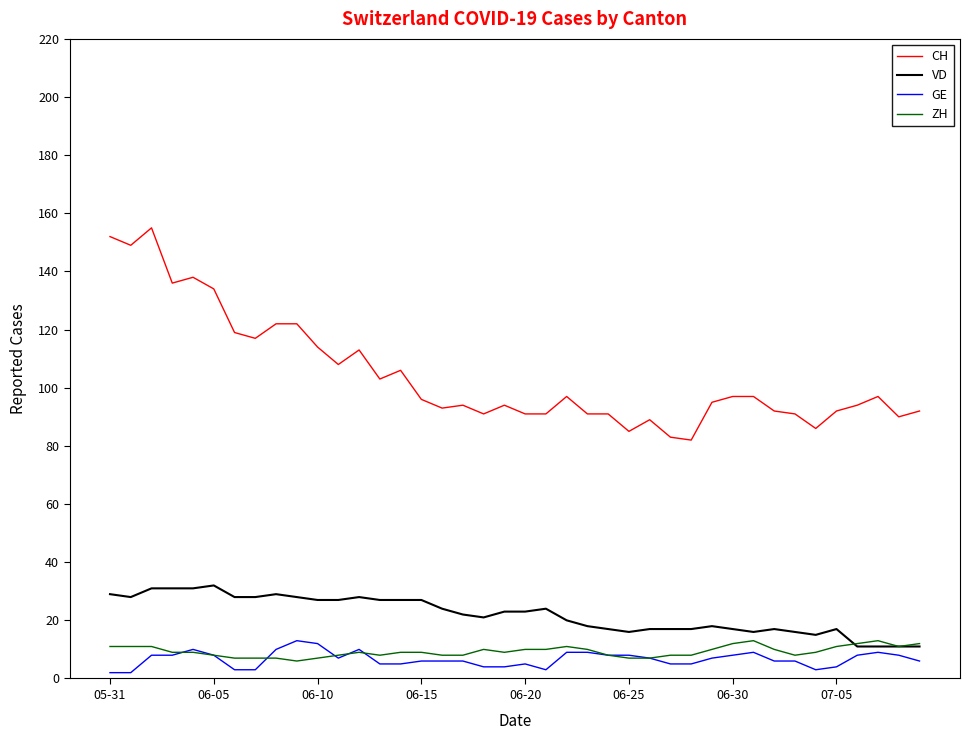

True or false: GE has more than 1 interior local peaks.

True